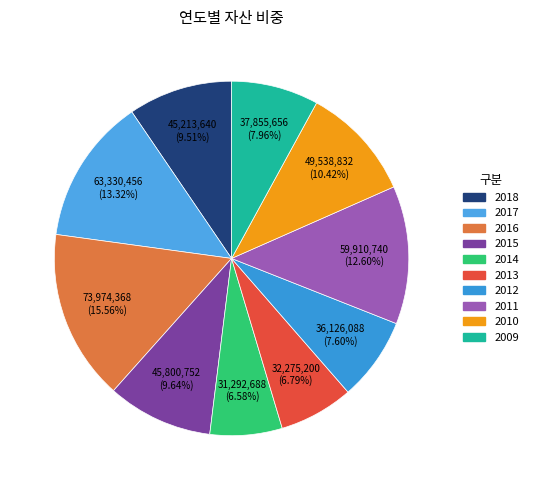

To the nearest percent, what portion does 2009 represent?

8%